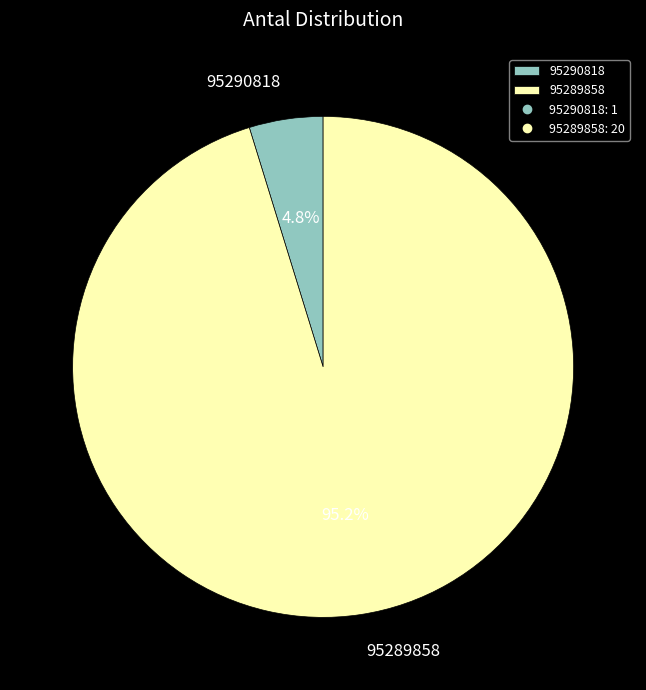

How many segments does this pie chart have?

2